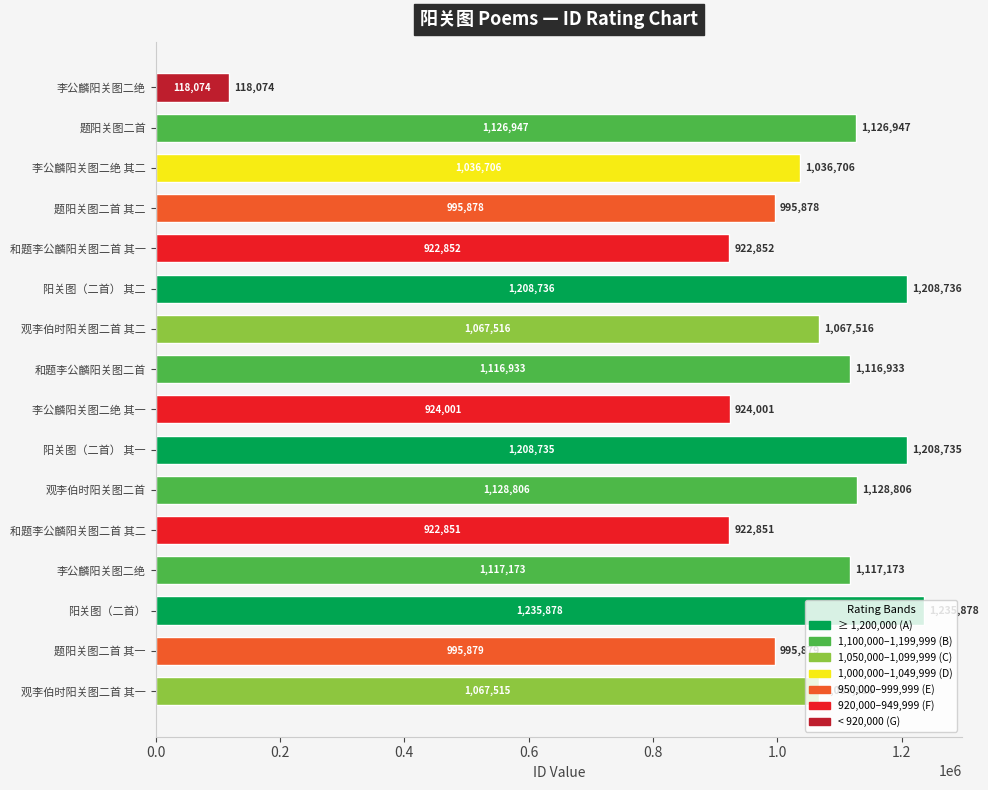

What is the sum of all values?

16194480